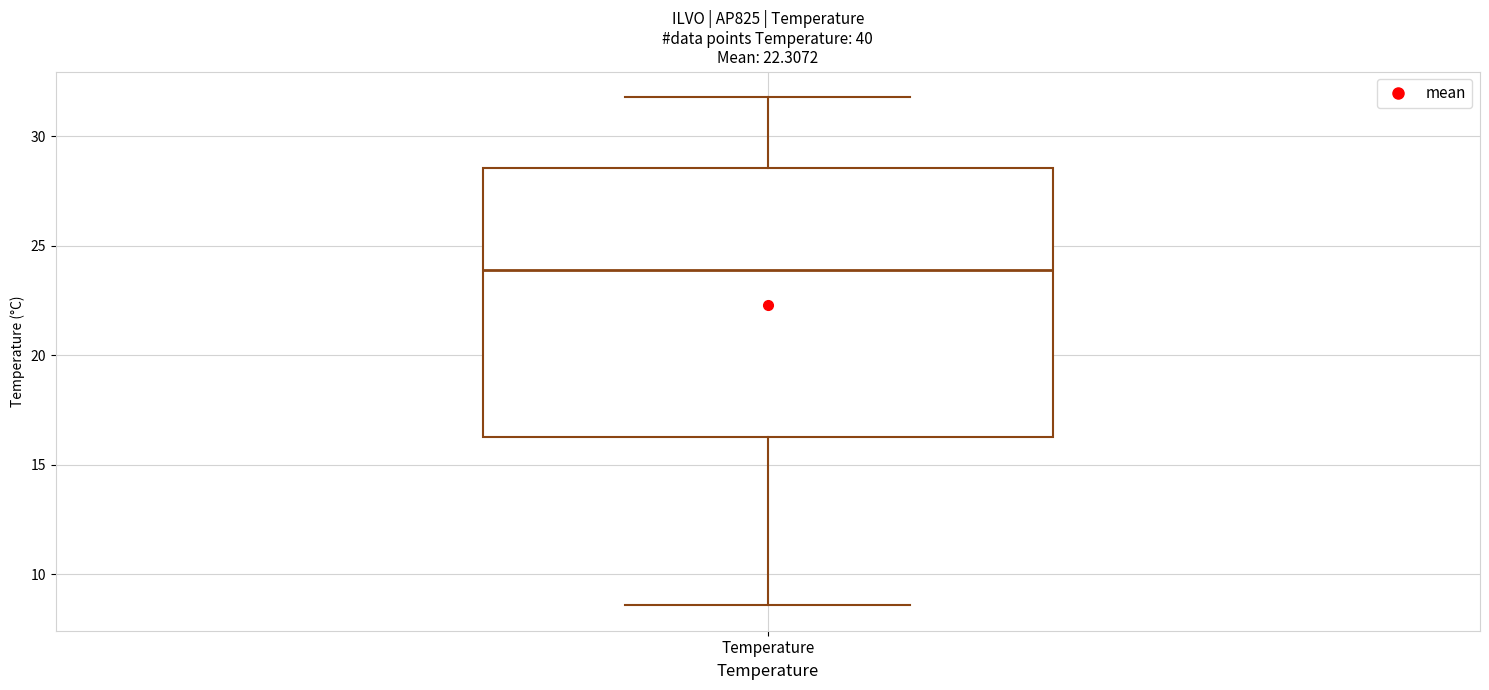

Where is the upper edge of the box for Temperature on the y-axis? The values are not printed on the chart, so give them approximately, as read against the axis.

28.5